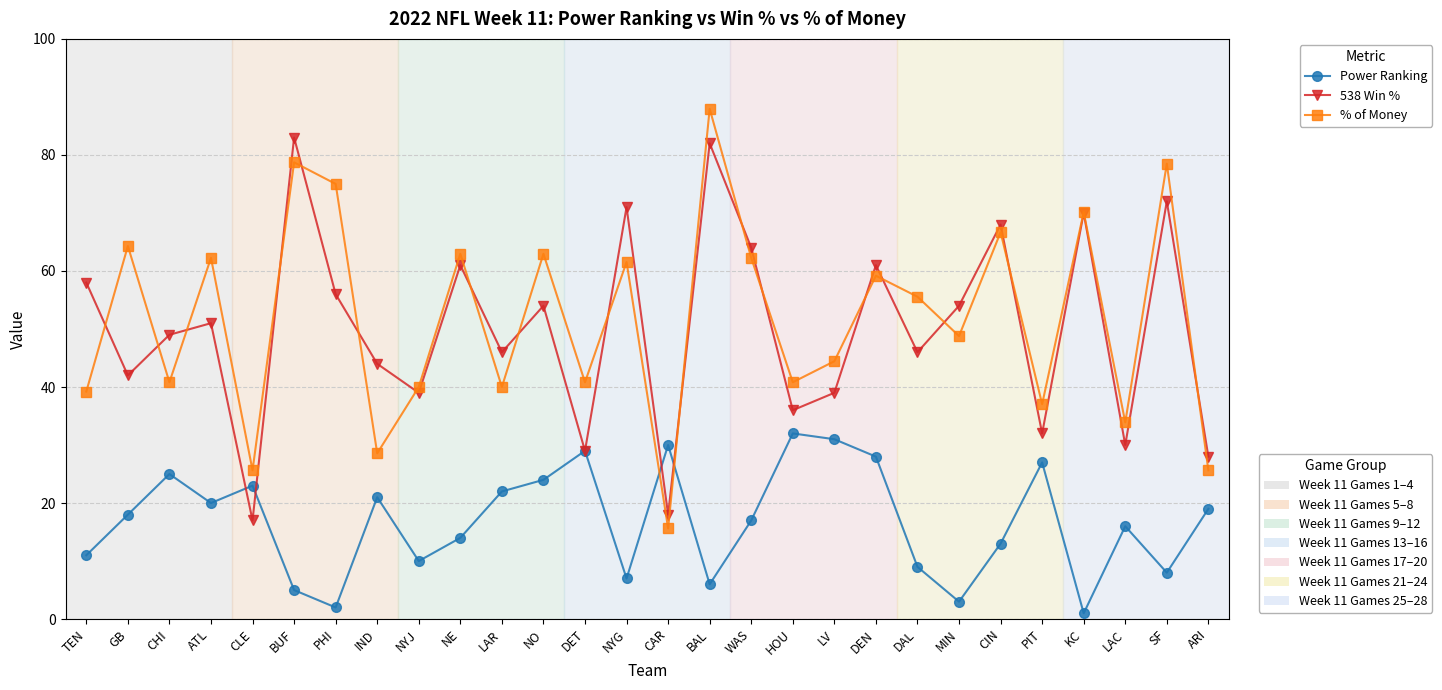

At which category is the sum across all series the highest?

BAL